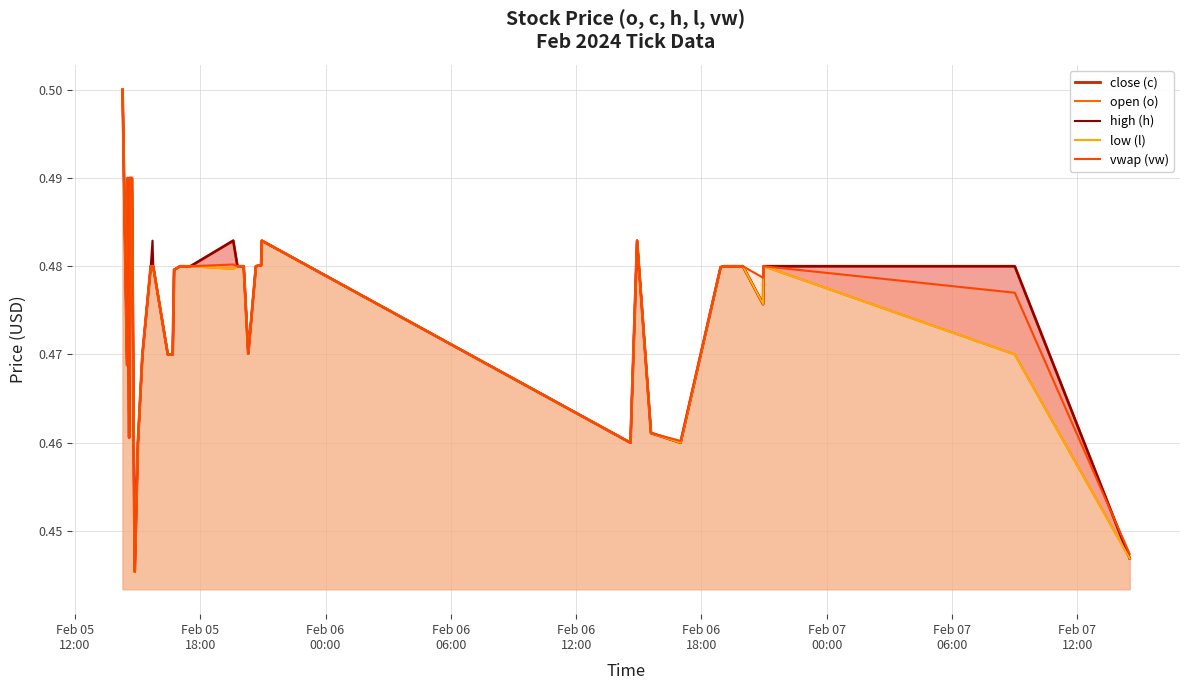

True or false: vwap (vw) has more than 2 interior local peaks.

True